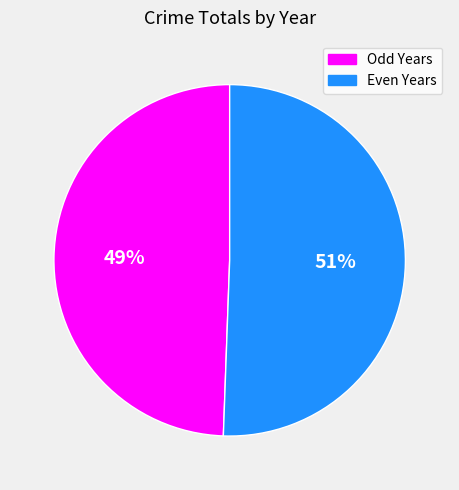

To the nearest percent, what is the average slice percentage?

50%